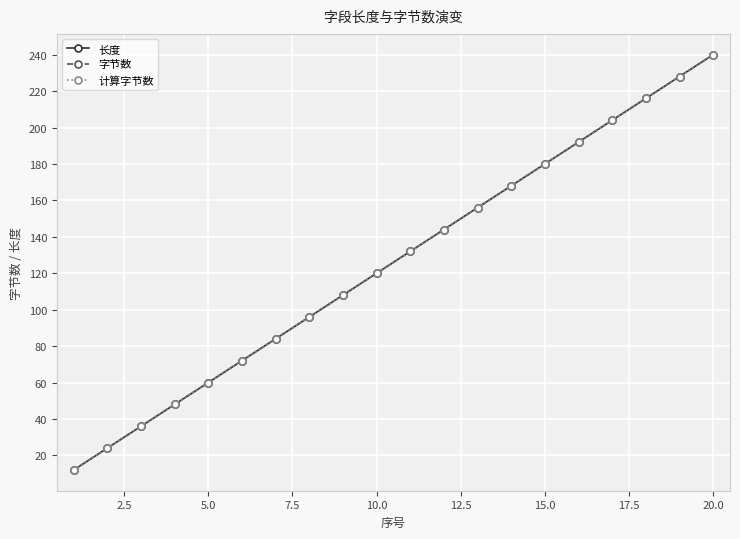

Is this an area chart (filled region under the line)?

No